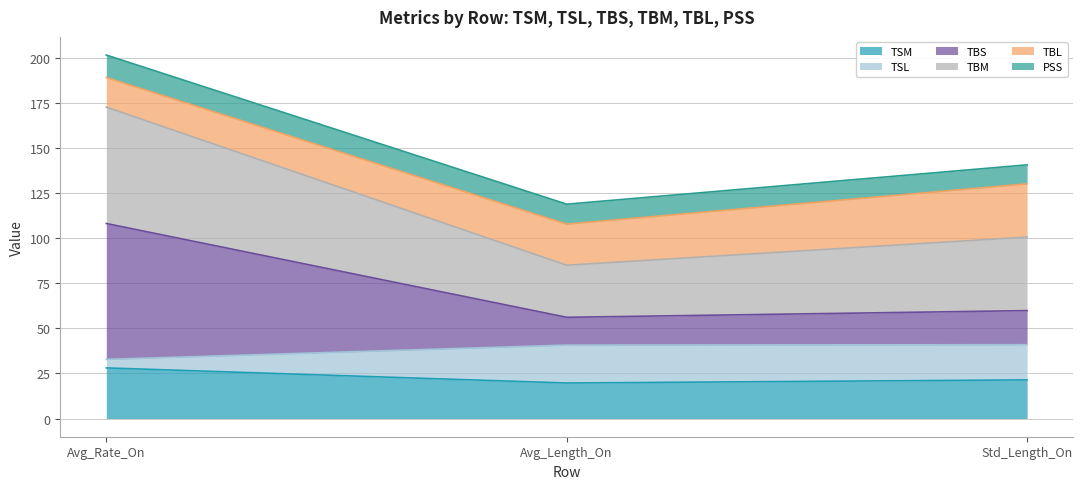

What position from the left is Avg_Length_On?

2